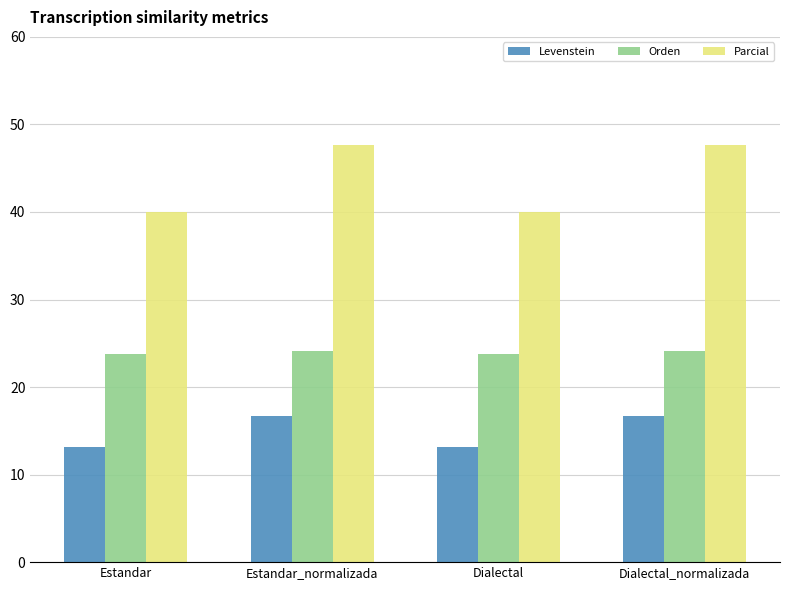

At Dialectal_normalizada, list the series in order from largest to smallest.

Parcial, Orden, Levenstein